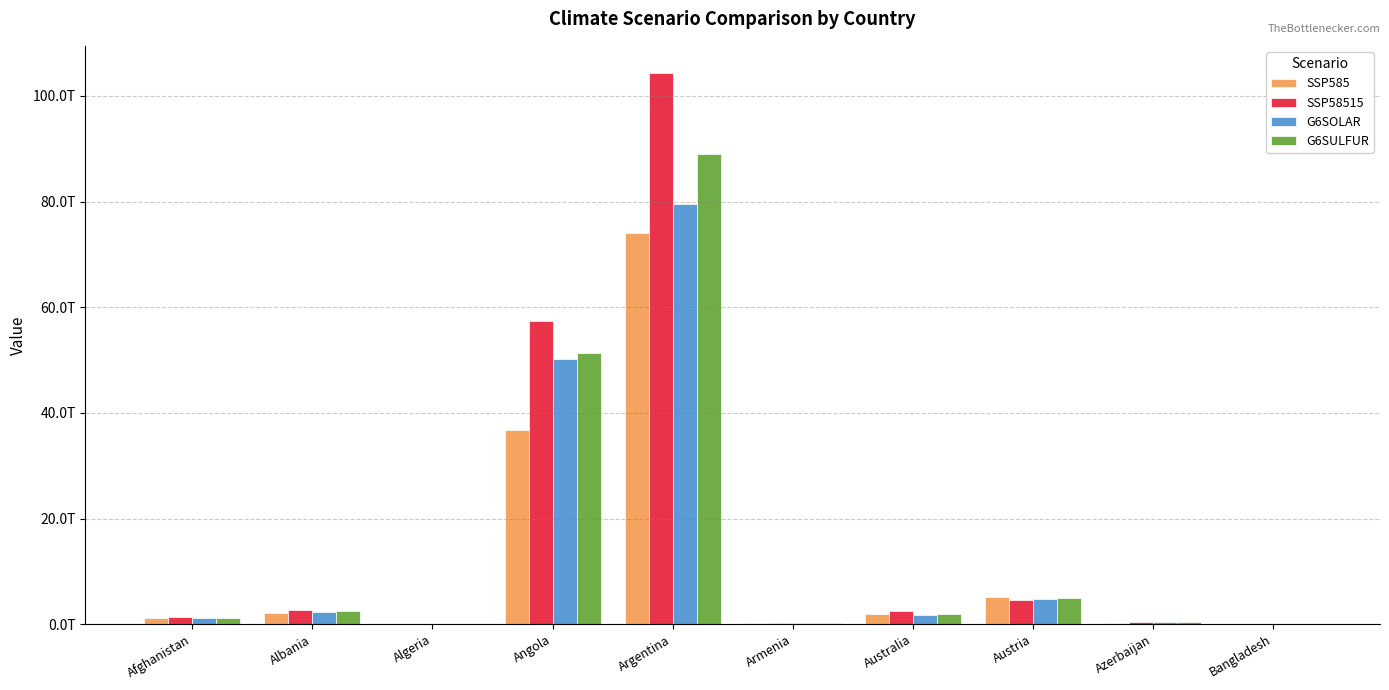

Is it true that SSP58515 equals 57302120826020.1 at Angola?

True